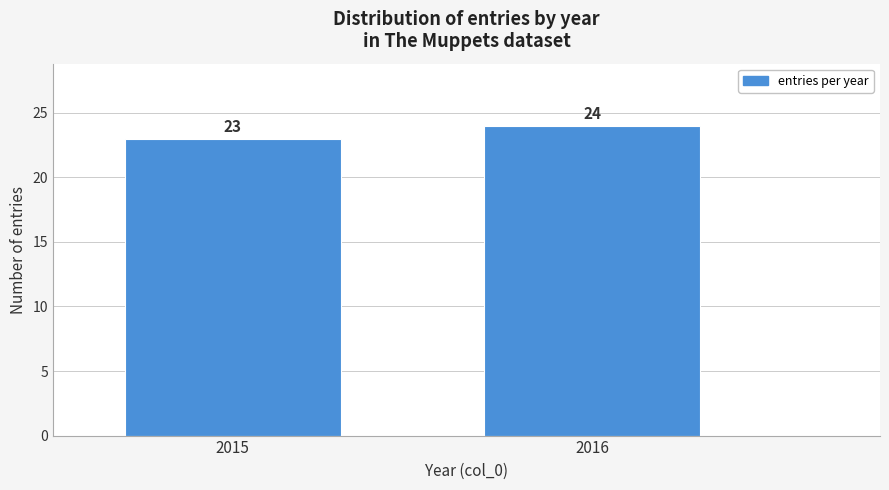

Reading left to right, extract all data points from this chart.

2015=23	2016=24